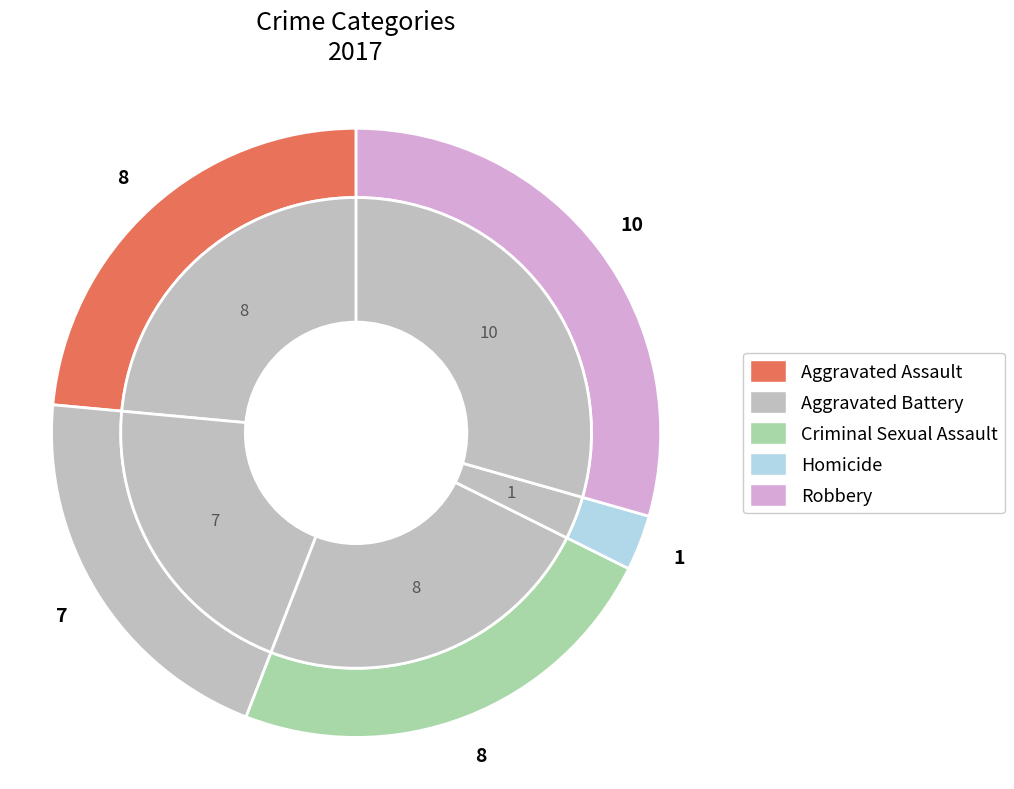

How many segments does this pie chart have?

5